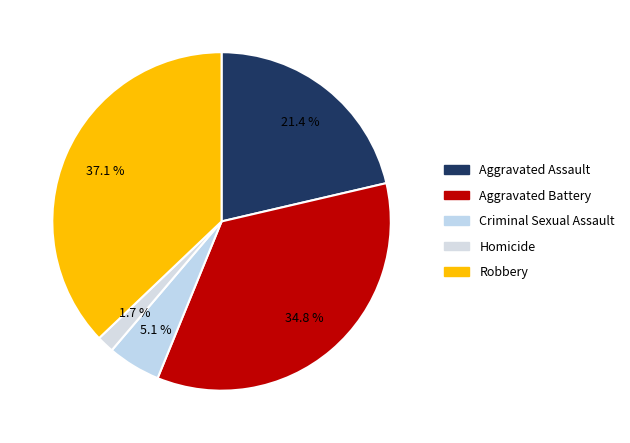

What percentage is NOT represented by Aggravated Battery?

65.2%